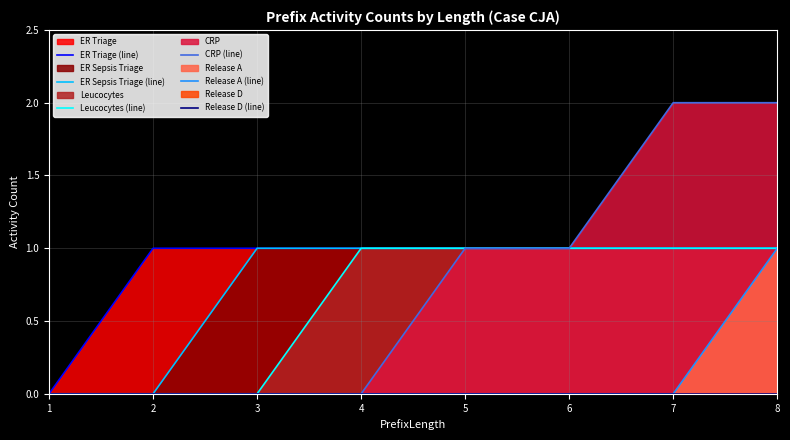

List the labels in order of ER Sepsis Triage (line) value, largest first.

3, 4, 5, 6, 7, 8, 1, 2